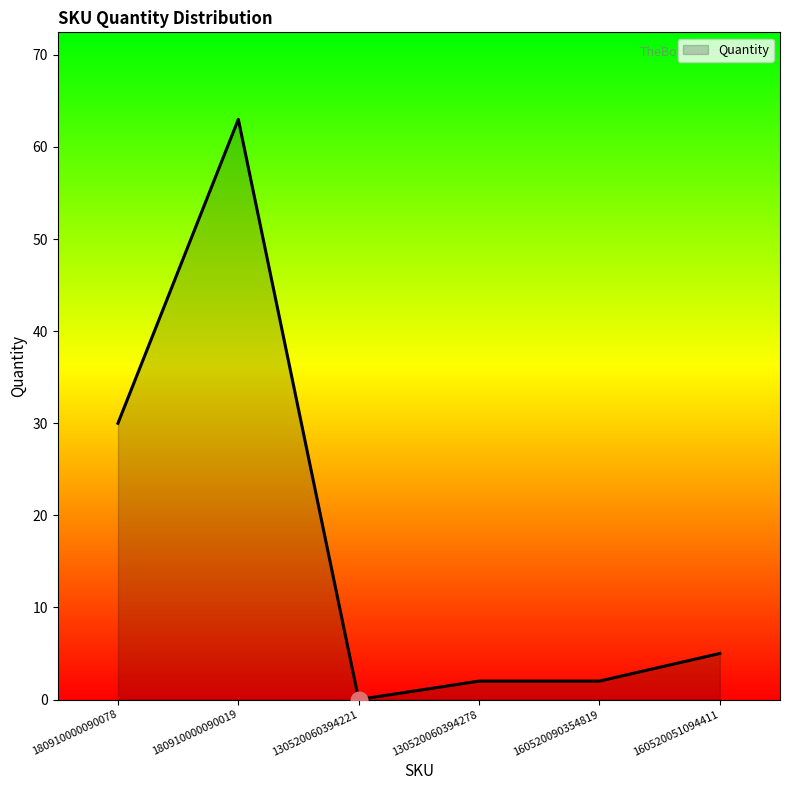

Which category has the lowest value across all series?

130520060394221